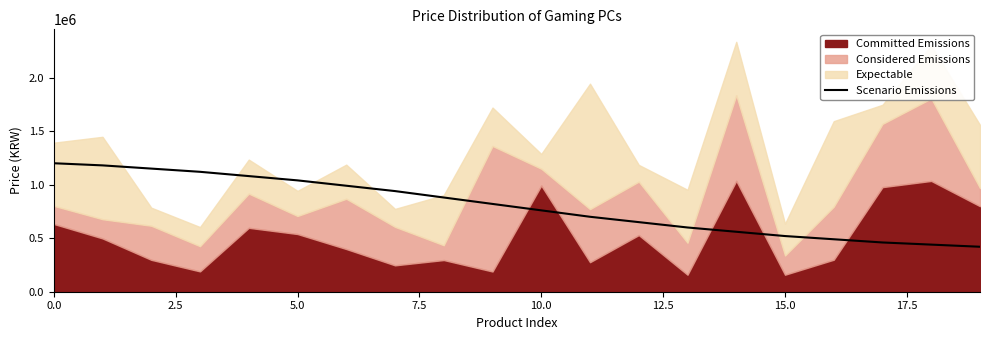

What is the lowest value of the Scenario Emissions series?

420000